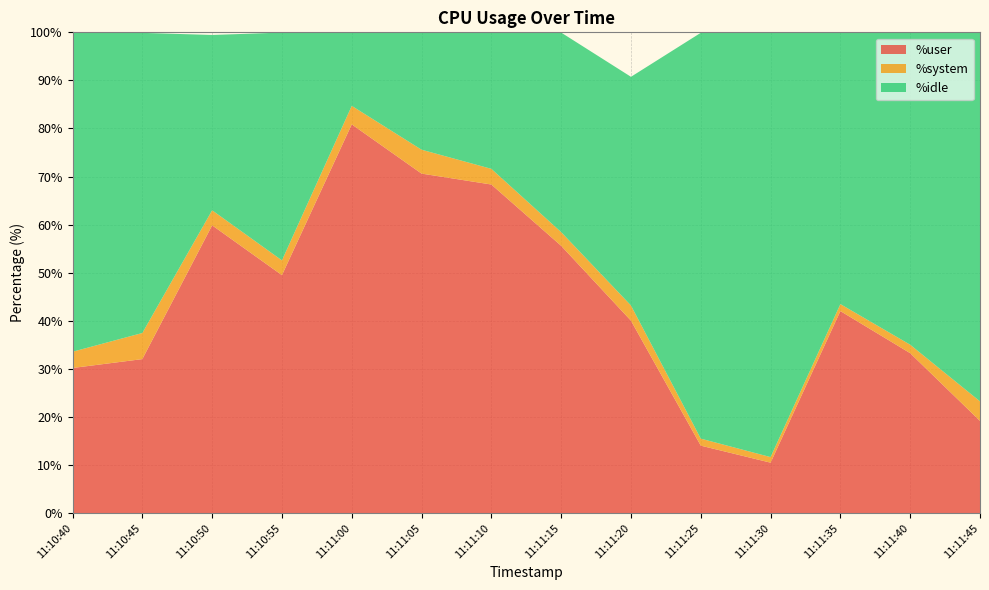

Reading left to right, what are all the values shown in this chart?

%user: 30.2	32.0	59.9	49.5	80.9	70.6	68.3	55.6	40.0	14.0	10.5	42.0	33.3	19.2
%system: 3.4	5.4	3.1	3.1	3.9	5.0	3.3	2.9	3.2	1.5	1.2	1.4	1.8	4.1
%idle: 66.4	62.4	36.5	47.4	15.3	24.4	28.4	41.5	47.6	84.4	88.3	56.5	65.0	76.7